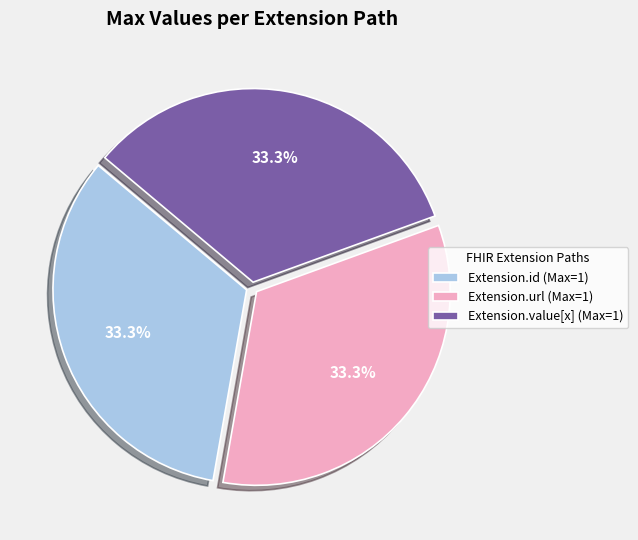

Is there a majority slice in this chart?

No